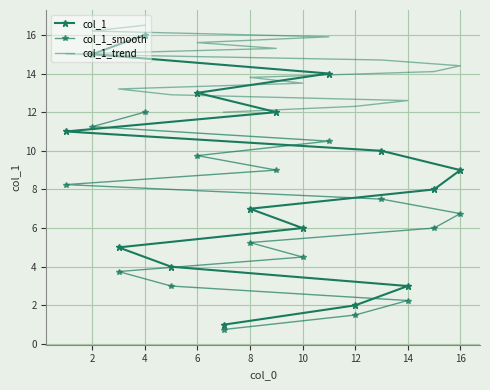

At 4, list the series in order from largest to smallest.

col_1_trend, col_1, col_1_smooth